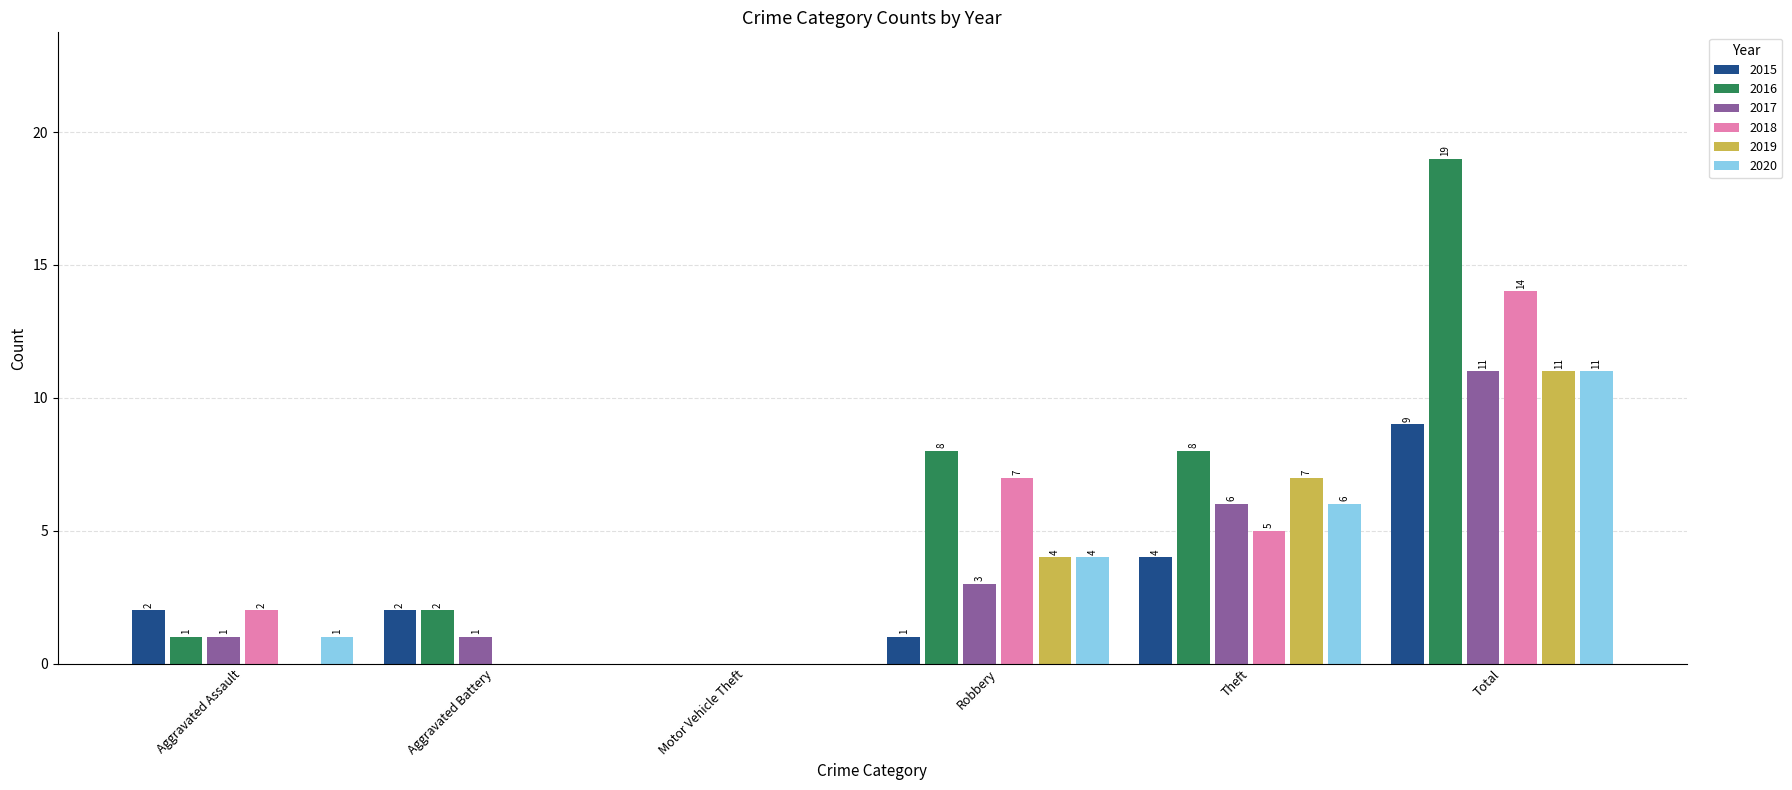

Are the bars grouped side by side (vs. stacked)?

Yes